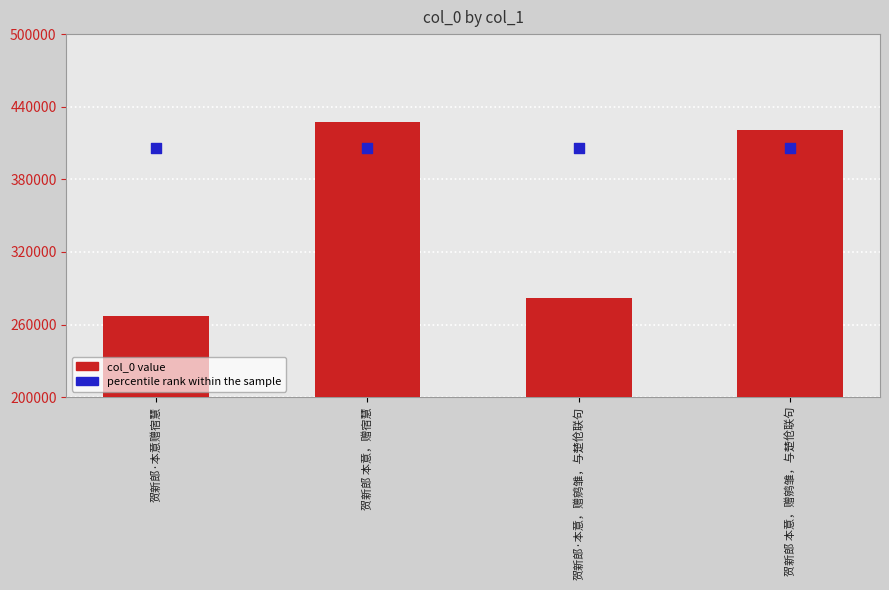

Which series has the largest total across all categories?

percentile rank within the sample